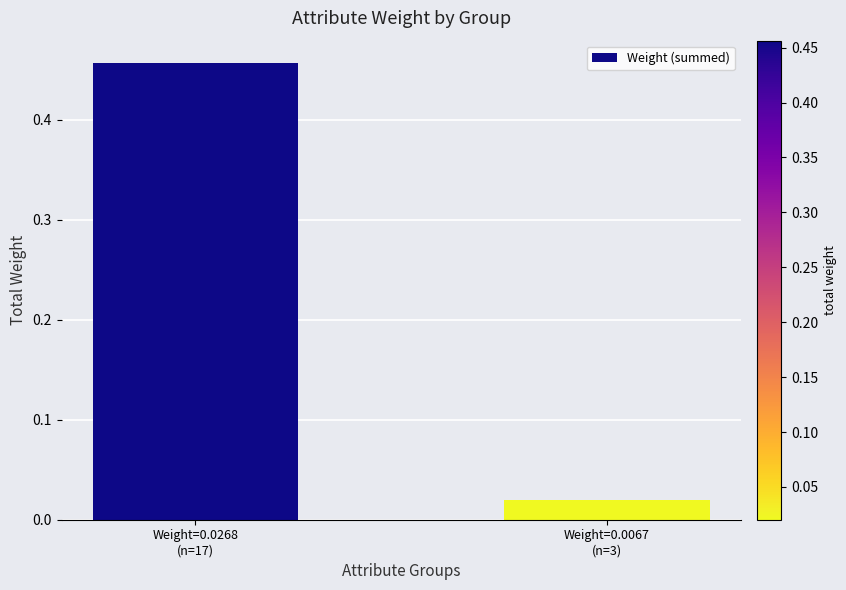

Rank the categories by value from lowest to highest.

Weight=0.0067
(n=3), Weight=0.0268
(n=17)